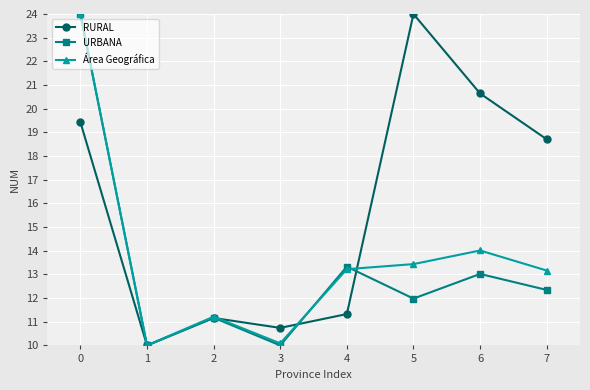

At how many categories does at least one series exceed 23?

2